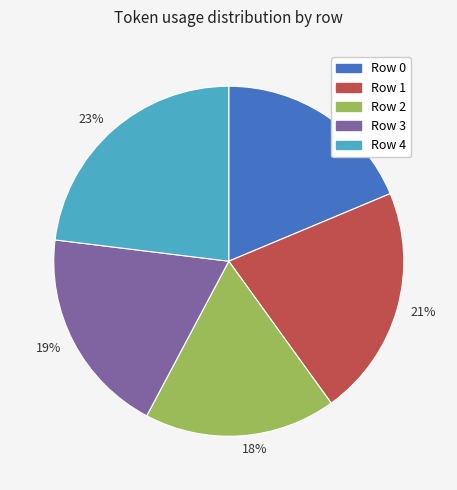

To the nearest percent, what is the difference between the largest and smallest slice percentages?

5%